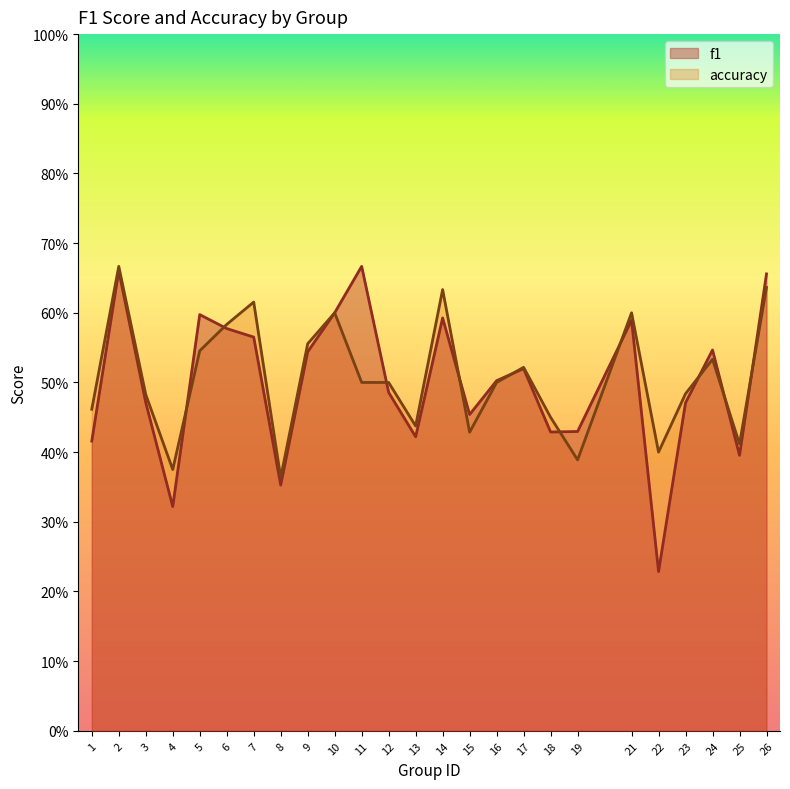

Which series has the largest total across all categories?

accuracy